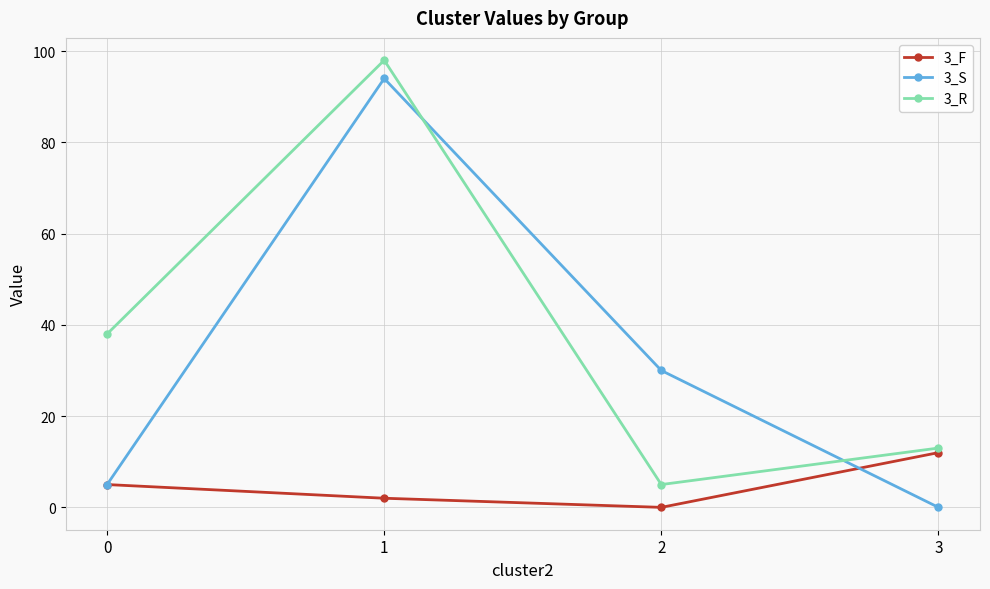

How many intersections are there between 3_R and 3_S?

2